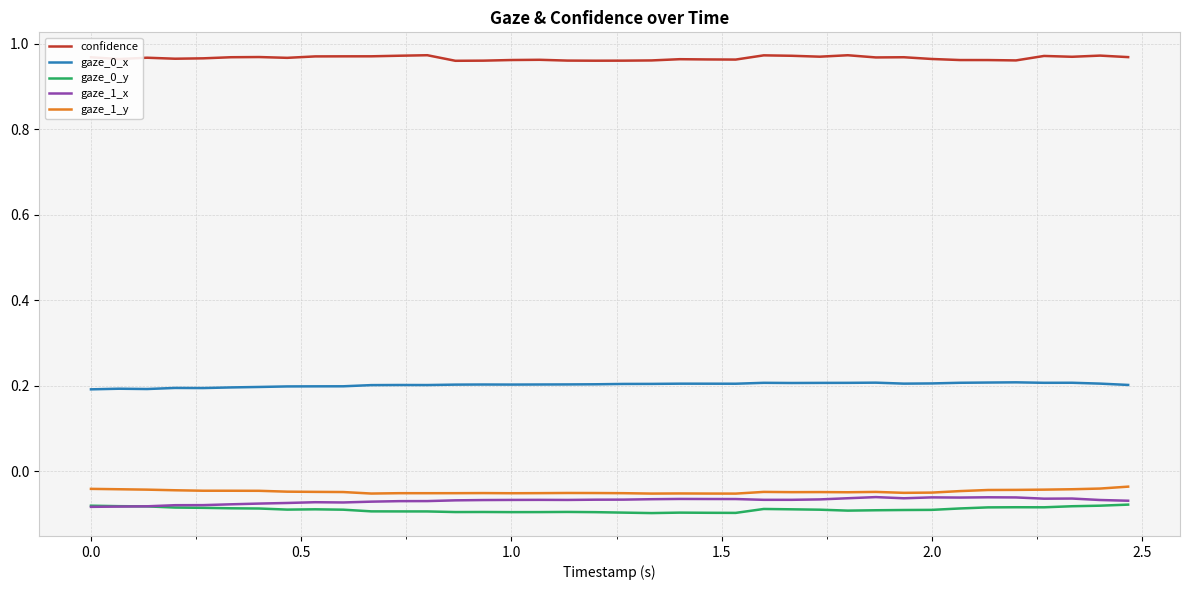

Which series has the largest total across all categories?

confidence